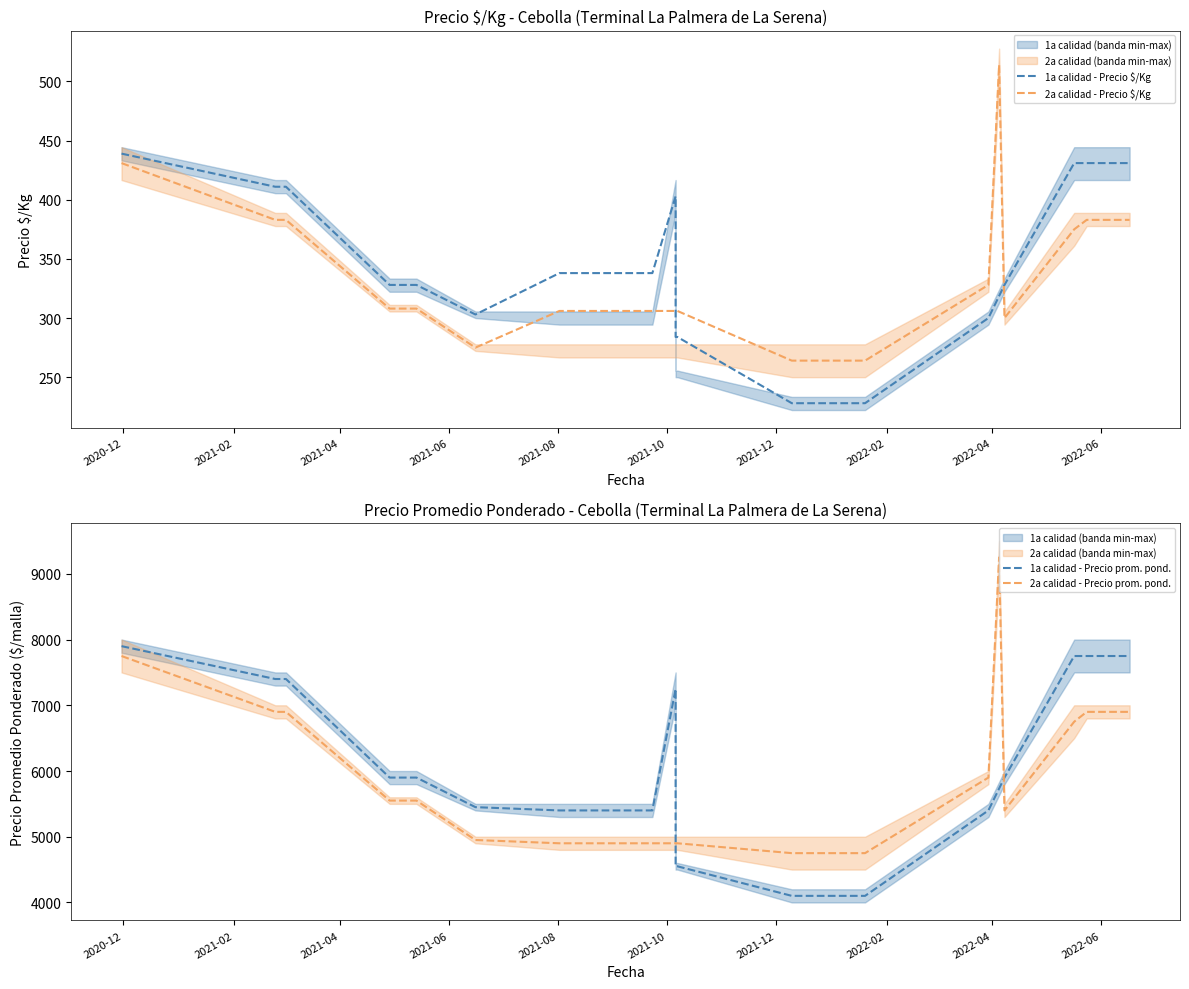

What is the highest value of the 2a calidad - Precio $/Kg series?

514